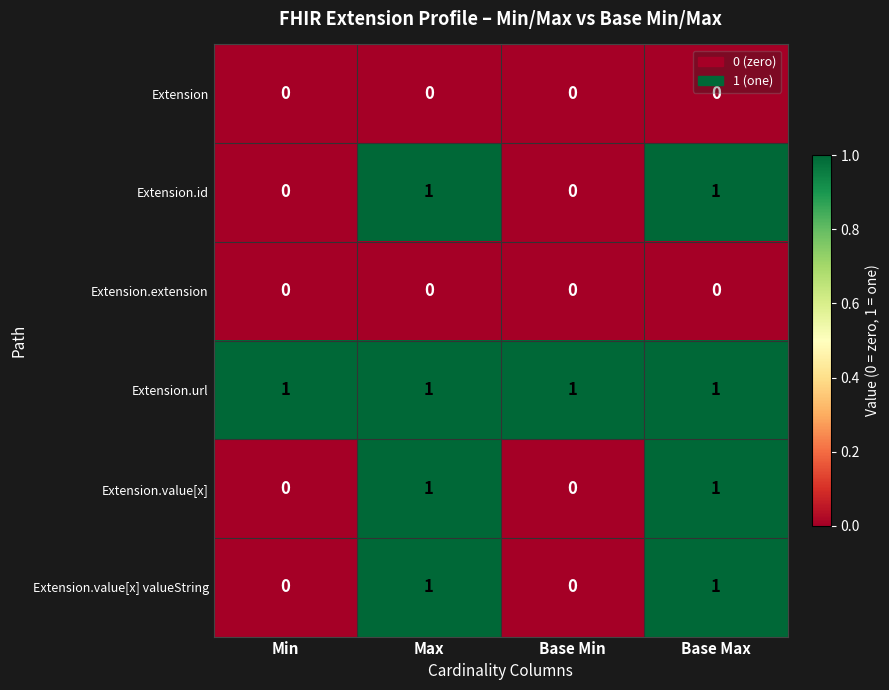

Count the Extension.value[x] valueString values in the range 0 to 1.

4